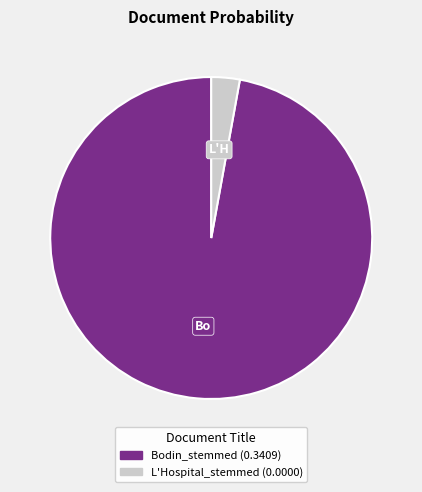

Which slice is the largest?

Bodin_stemmed